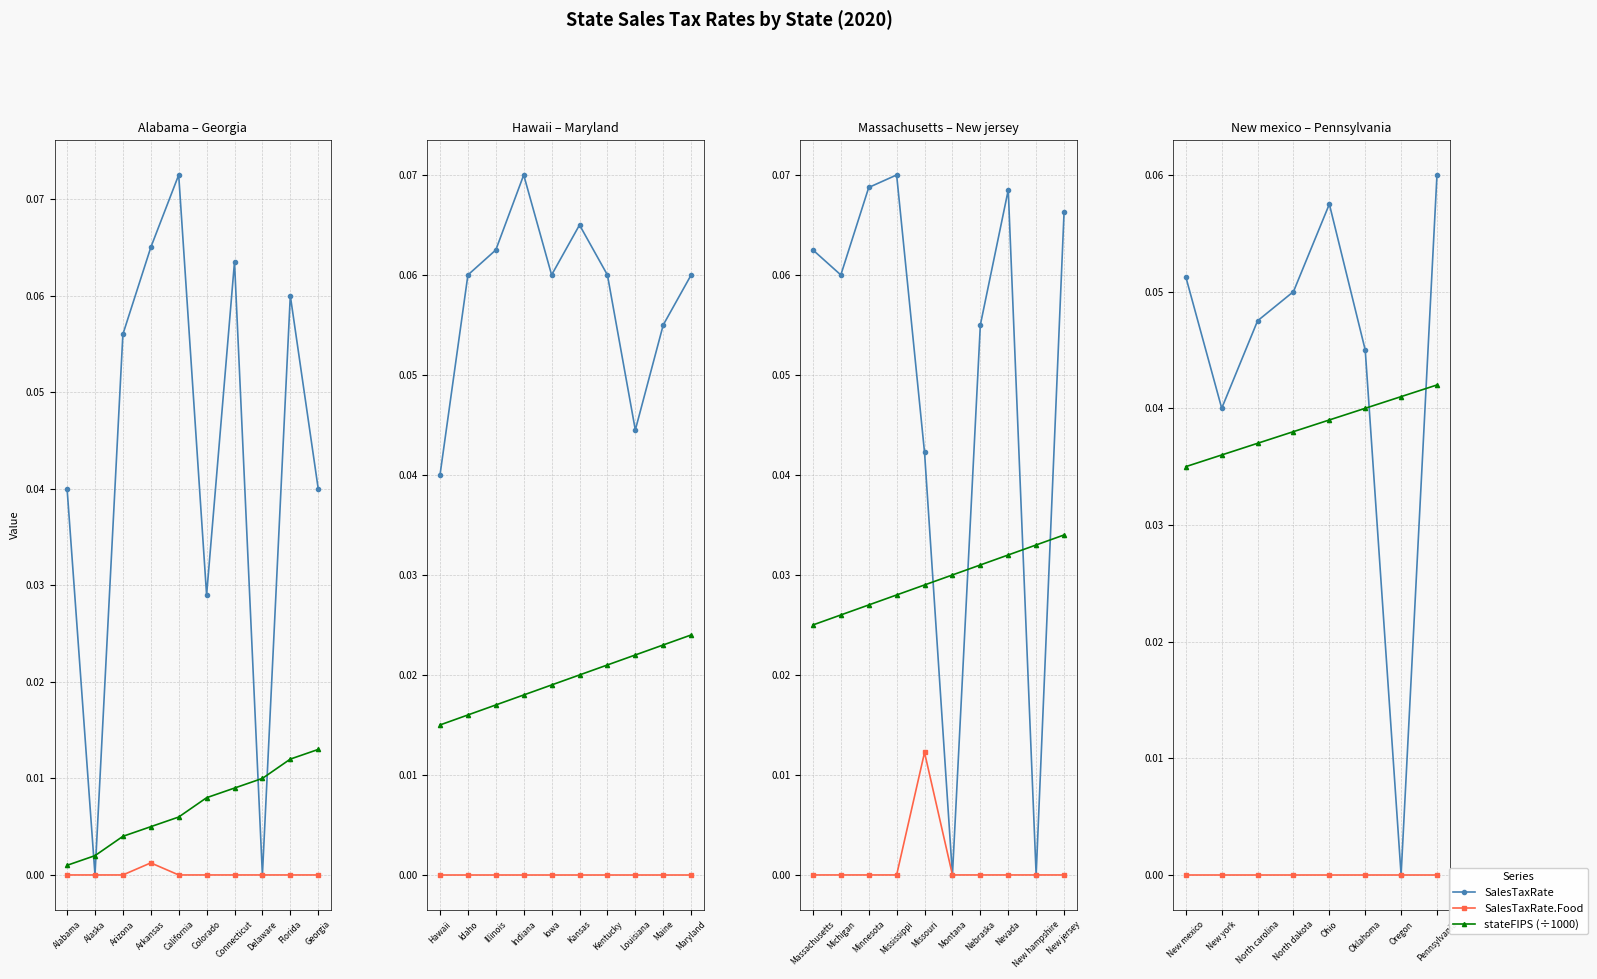

True or false: SalesTaxRate.Food and stateFIPS (÷1000) cross at least once.

False